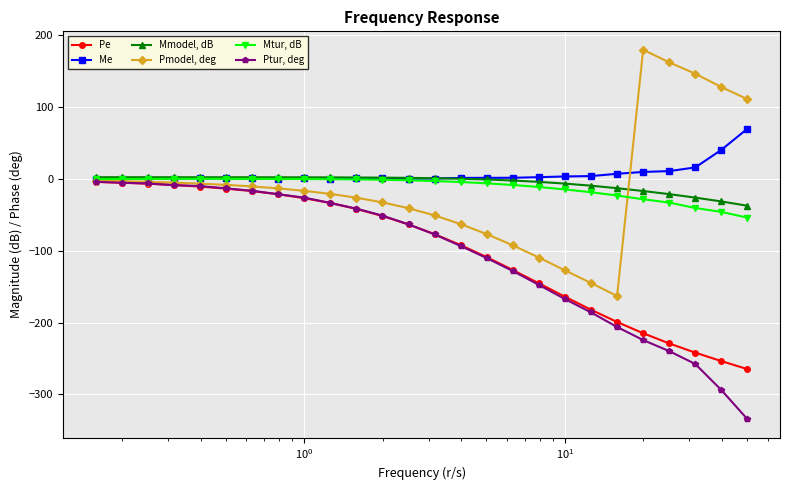

List the series in order of their peak value, highest first.

Pmodel, deg, Me, Mmodel, dB, Mtur, dB, Ptur, deg, Pe